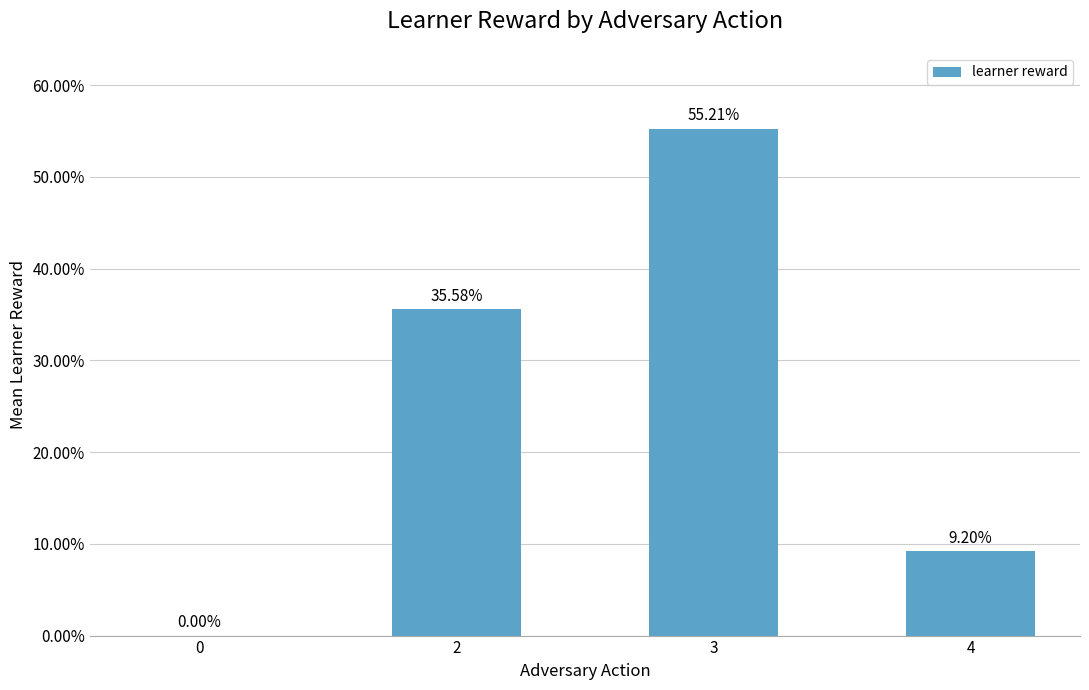

True or false: the data shows 34.3 at 0.

False